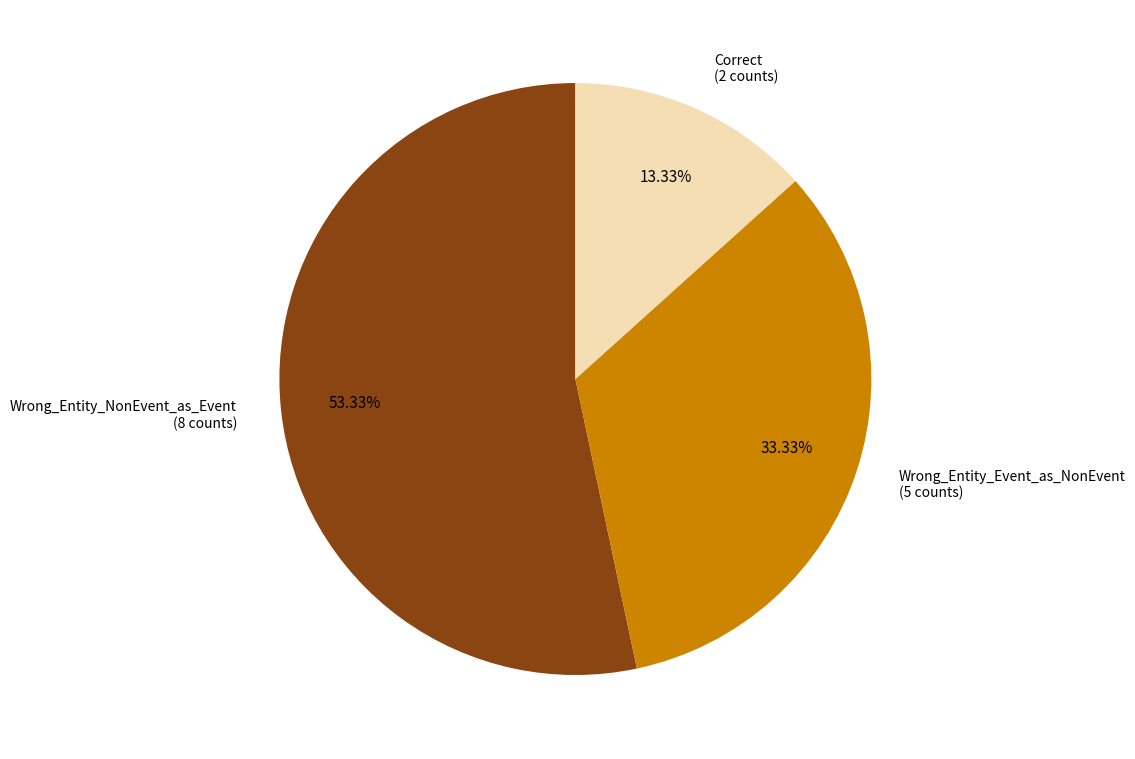

Does any single category account for the majority?

Yes